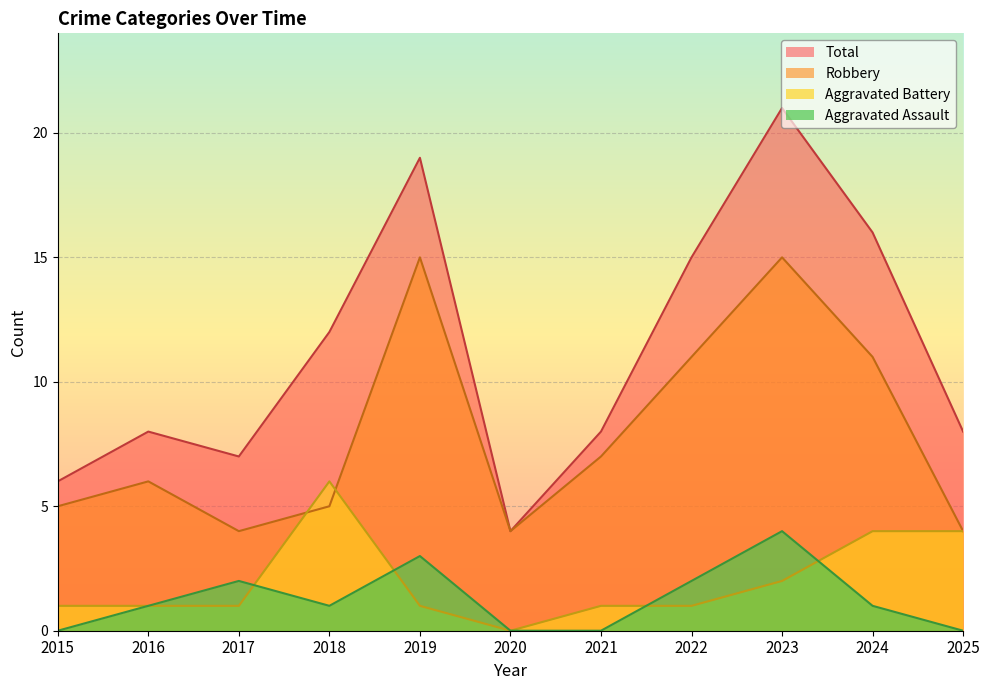

Reading left to right, transcribe all the data shown in this chart.

Aggravated Assault: 2015=0	2016=1	2017=2	2018=1	2019=3	2020=0	2021=0	2022=2	2023=4	2024=1	2025=0
Aggravated Battery: 2015=1	2016=1	2017=1	2018=6	2019=1	2020=0	2021=1	2022=1	2023=2	2024=4	2025=4
Robbery: 2015=5	2016=6	2017=4	2018=5	2019=15	2020=4	2021=7	2022=11	2023=15	2024=11	2025=4
Total: 2015=6	2016=8	2017=7	2018=12	2019=19	2020=4	2021=8	2022=15	2023=21	2024=16	2025=8